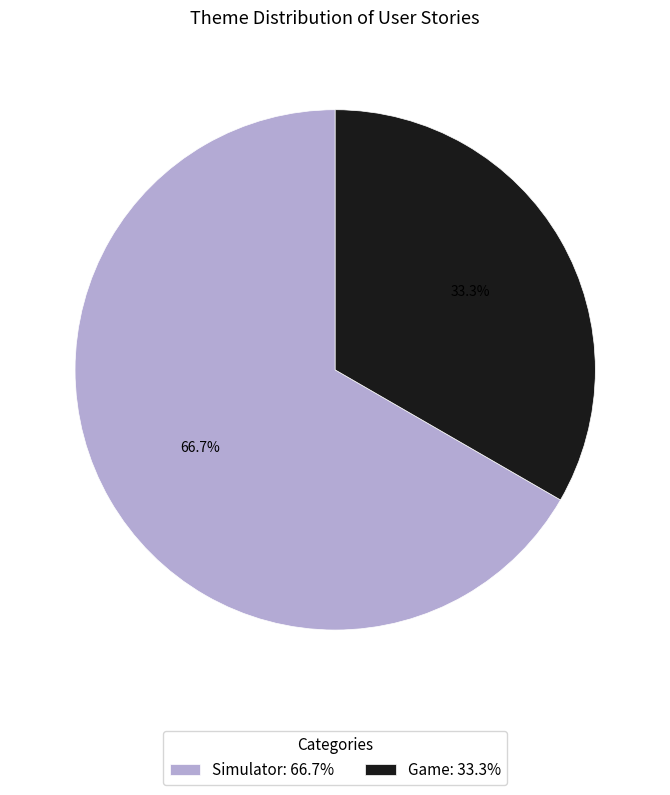

The Game slice represents 22% of the pie. True or false?

False